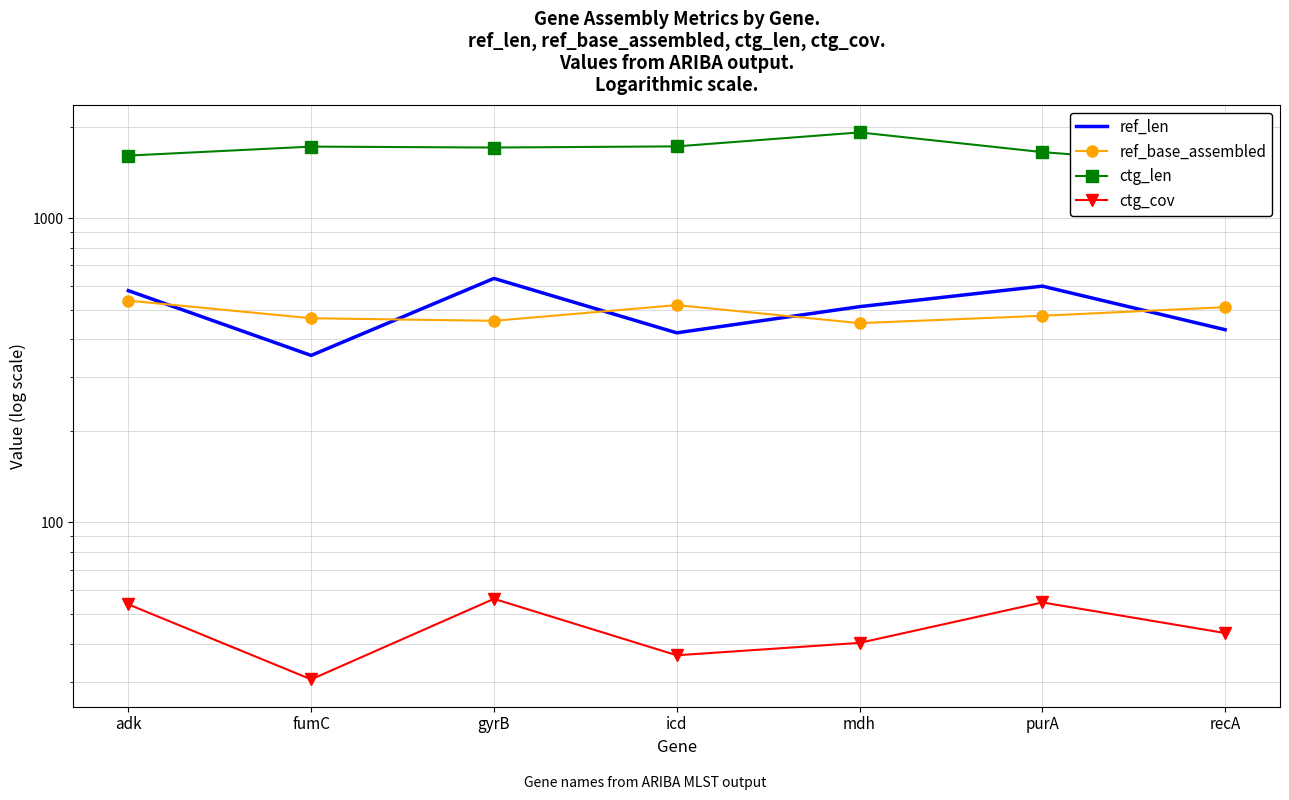

Rank the series by their maximum value, from highest to lowest.

ctg_len, ref_len, ref_base_assembled, ctg_cov